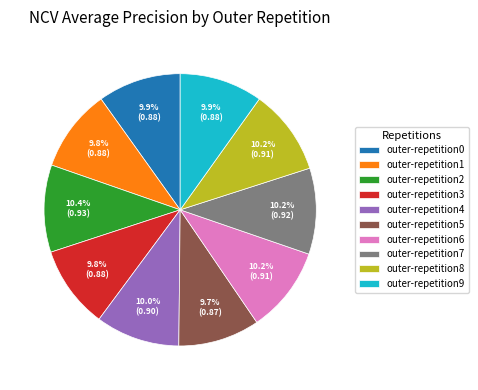

How much of the chart is everything except outer-repetition4?

90.0%